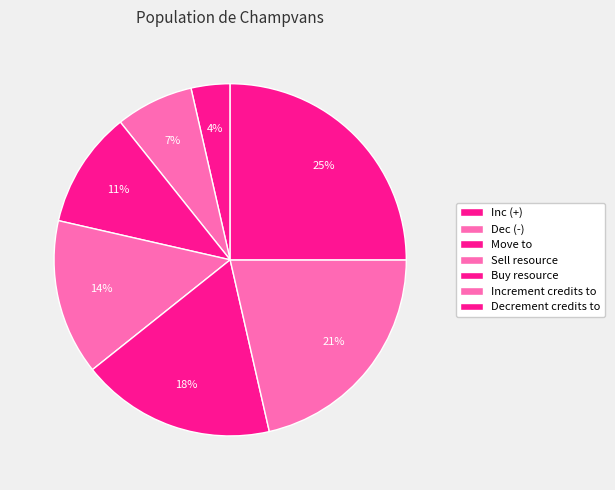

To the nearest percent, what is the difference between the Increment credits to and Decrement credits to slice percentages?

4%